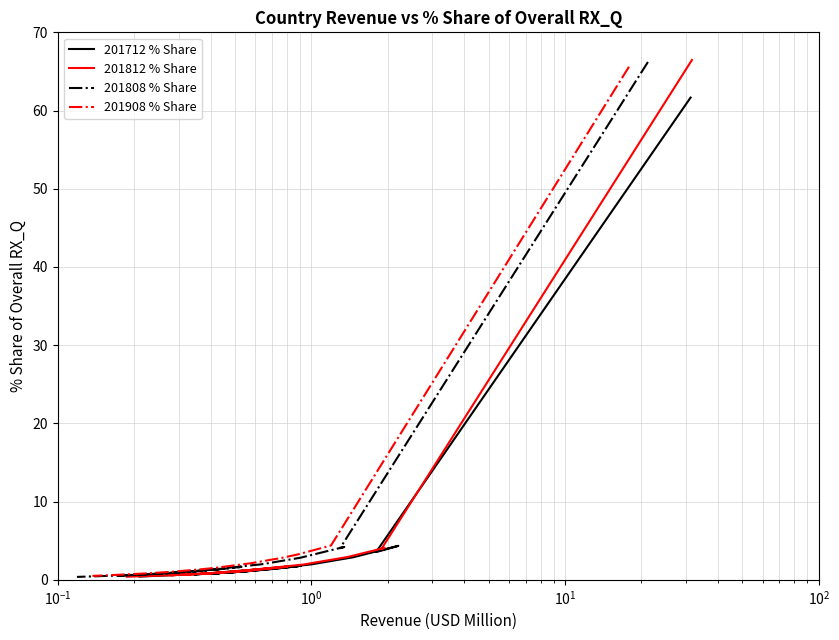

Reading left to right, list all the values displayed in this chart.

201712 % Share: 61.7	3.5	4.3	2.9	2.0	1.0	1.4	1.8	1.6	1.2	0.8	1.1	1.0	0.7	1.8	0.8	1.0	0.8	0.9	0.4
201812 % Share: 66.5	4.0	4.1	2.9	2.0	1.0	1.7	1.6	1.5	1.3	1.0	0.8	0.8	0.8	1.3	0.8	0.6	0.8	0.6	0.4
201808 % Share: 66.2	4.0	4.2	2.8	2.0	1.1	1.7	1.6	1.5	1.3	1.0	0.8	0.7	0.8	1.4	0.9	0.5	0.8	0.6	0.4
201908 % Share: 65.6	4.4	3.2	2.8	2.1	1.6	1.5	1.5	1.5	1.4	1.0	1.0	1.0	0.9	0.9	0.9	0.8	0.8	0.6	0.5